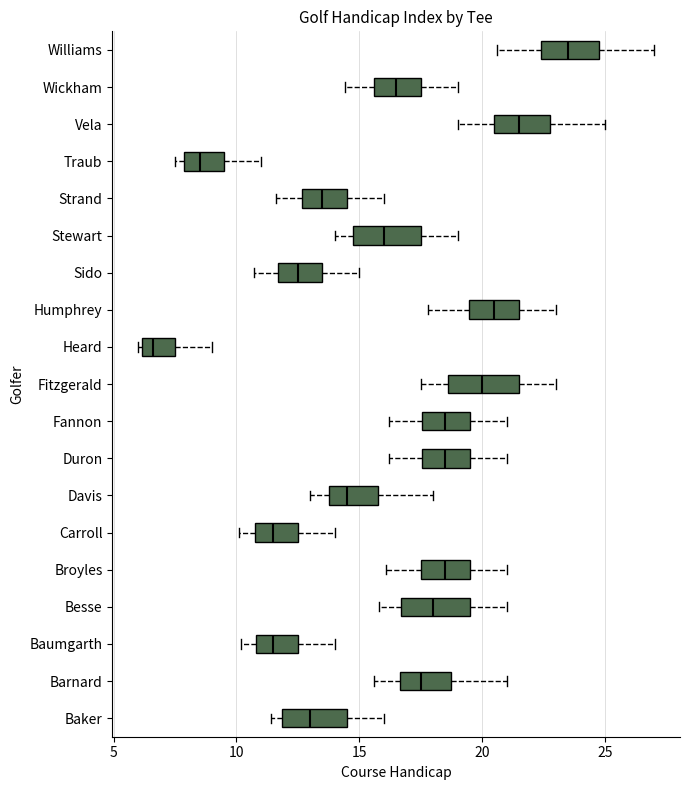

Where is the right edge of the box for Besse on the x-axis? The values are not printed on the chart, so give them approximately, as read against the axis.

19.5